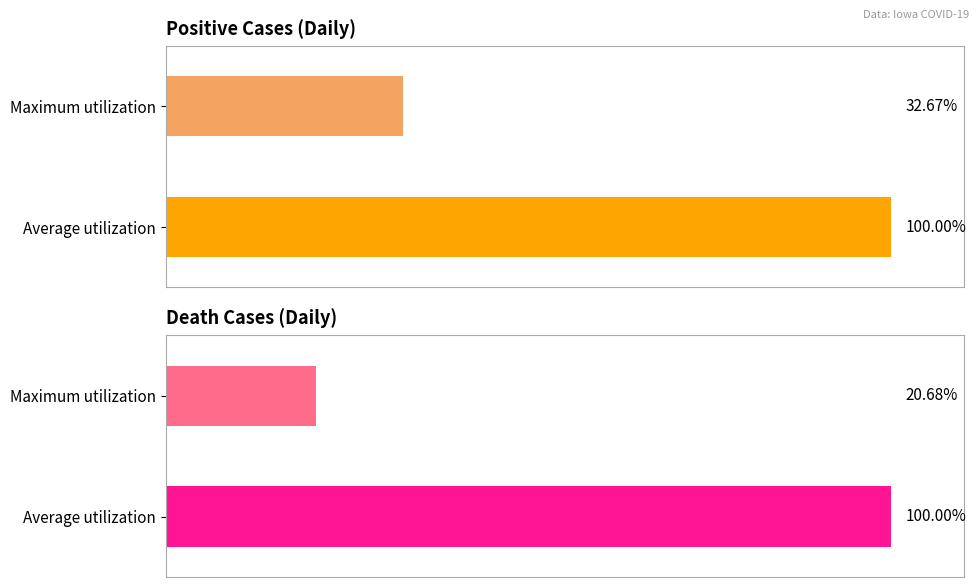

Which series has the largest total across all categories?

positive